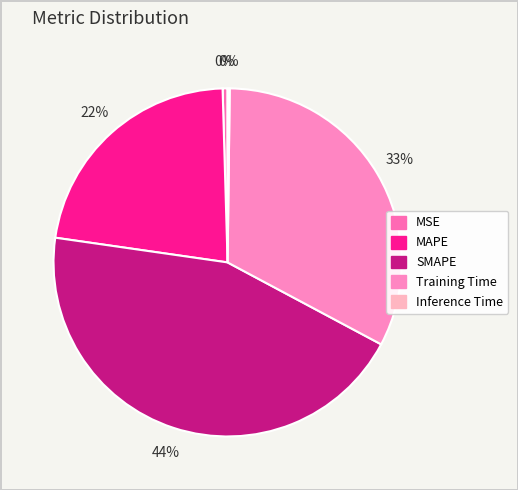

Rank the categories by value from highest to lowest.

SMAPE, Training Time, MAPE, MSE, Inference Time